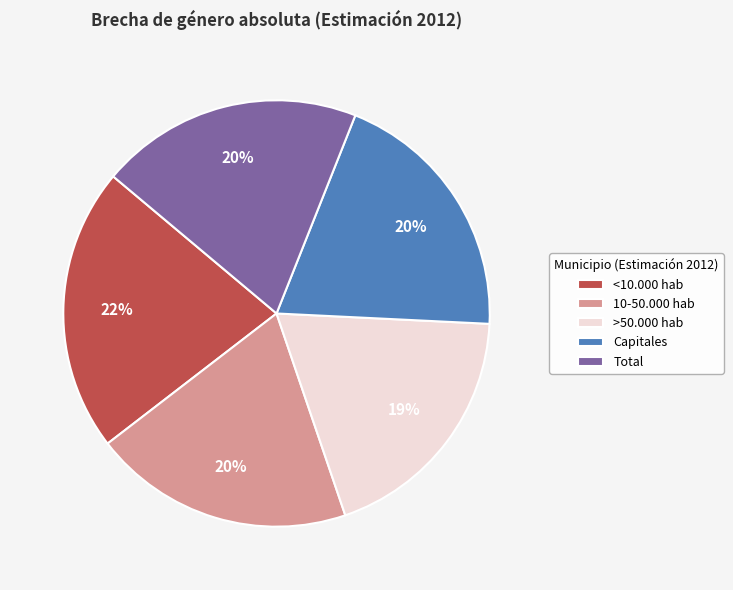

Between 10-50.000 hab and >50.000 hab, which is larger?

10-50.000 hab